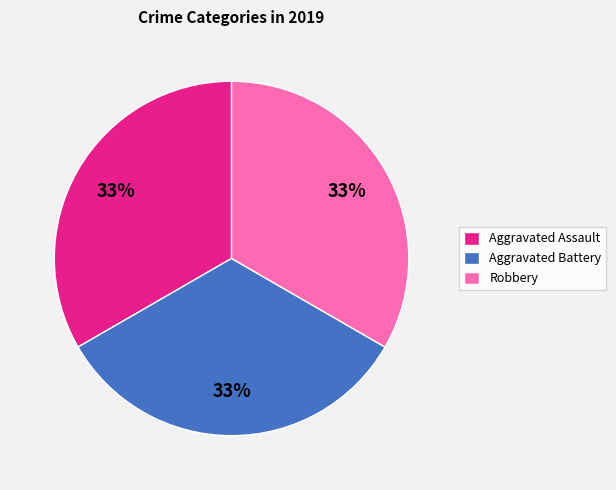

Is the sum of Aggravated Battery and Aggravated Assault greater than half?

Yes